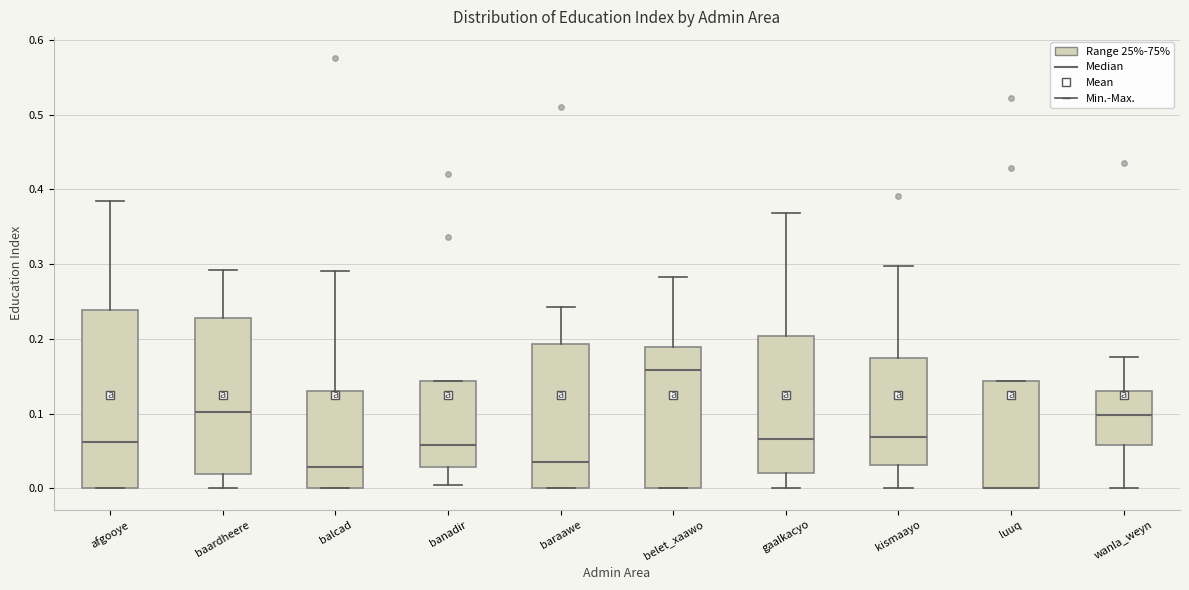

Where is the upper edge of the box for gaalkacyo on the y-axis? The values are not printed on the chart, so give them approximately, as read against the axis.

0.20